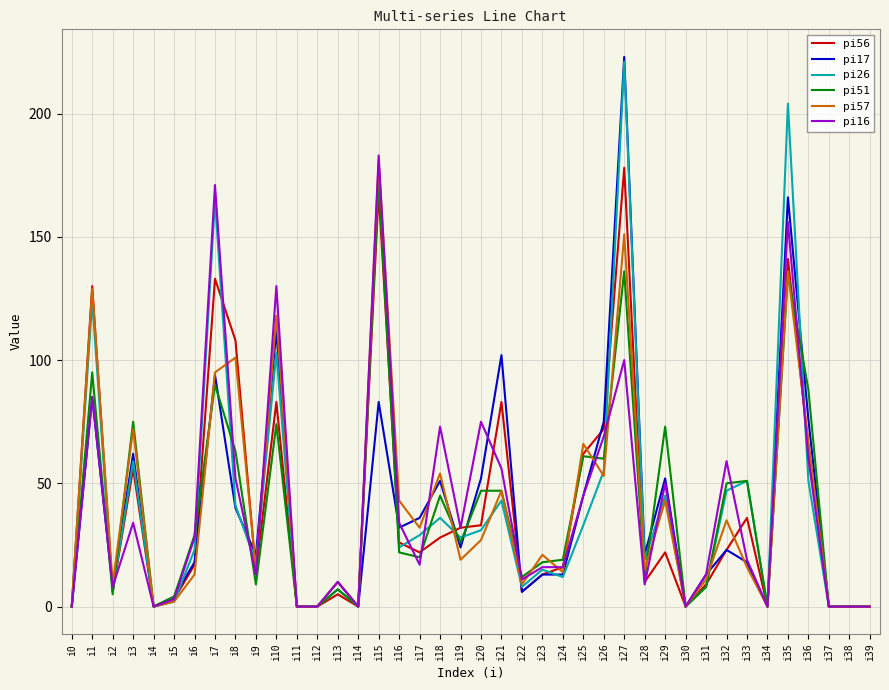

Does the chart have visible grid lines?

Yes